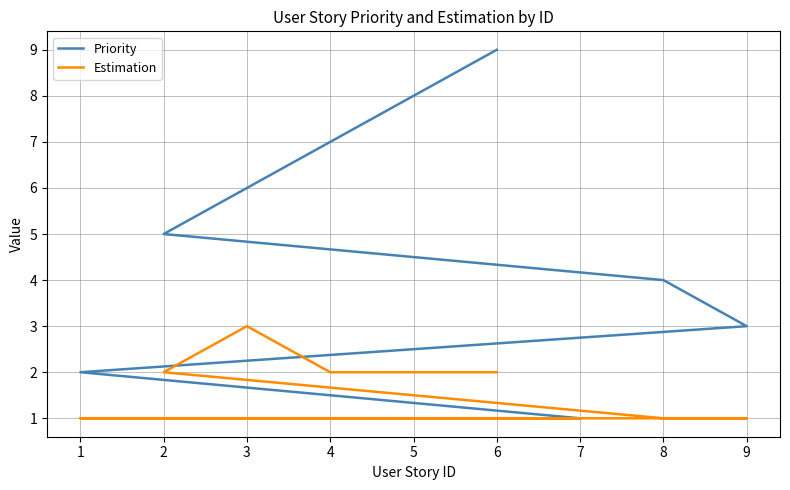

At 4, list the series in order from largest to smallest.

Priority, Estimation